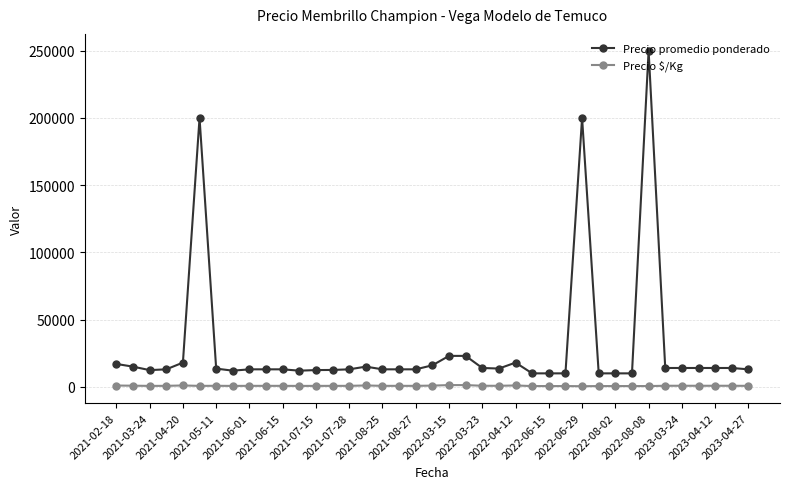

True or false: Precio $/Kg and Precio promedio ponderado intersect in this chart.

False